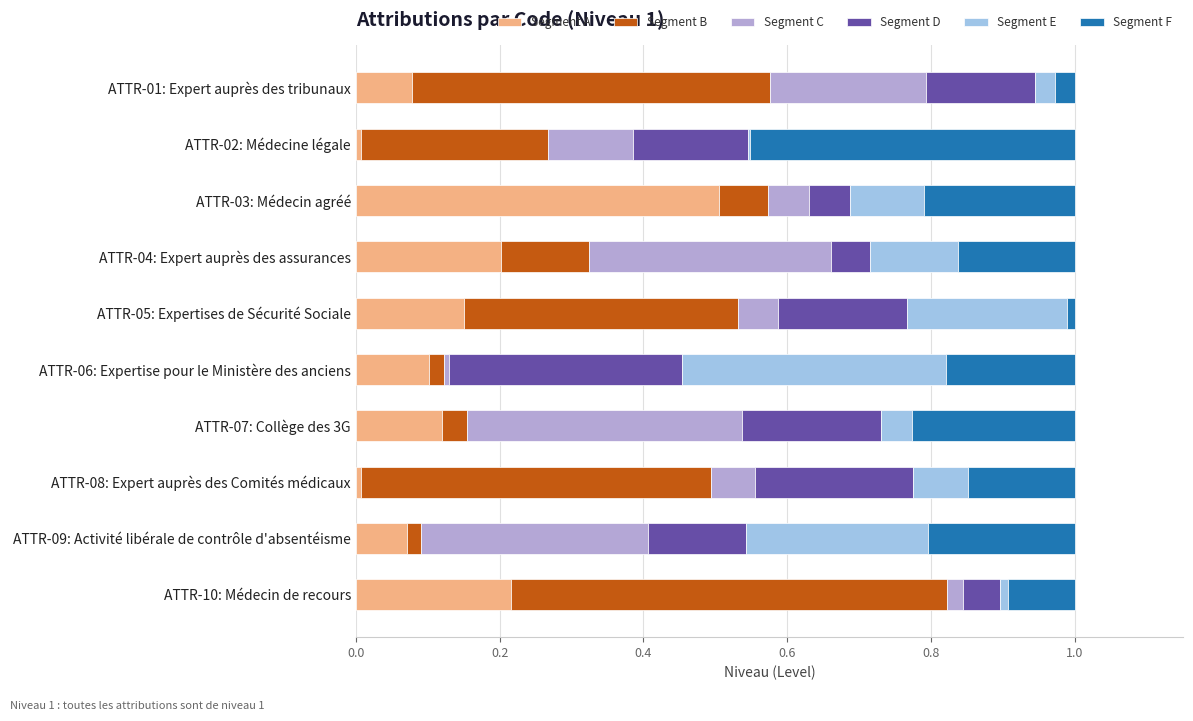

What is the total value across all series at ATTR-01: Expert auprès des tribunaux?

1.0